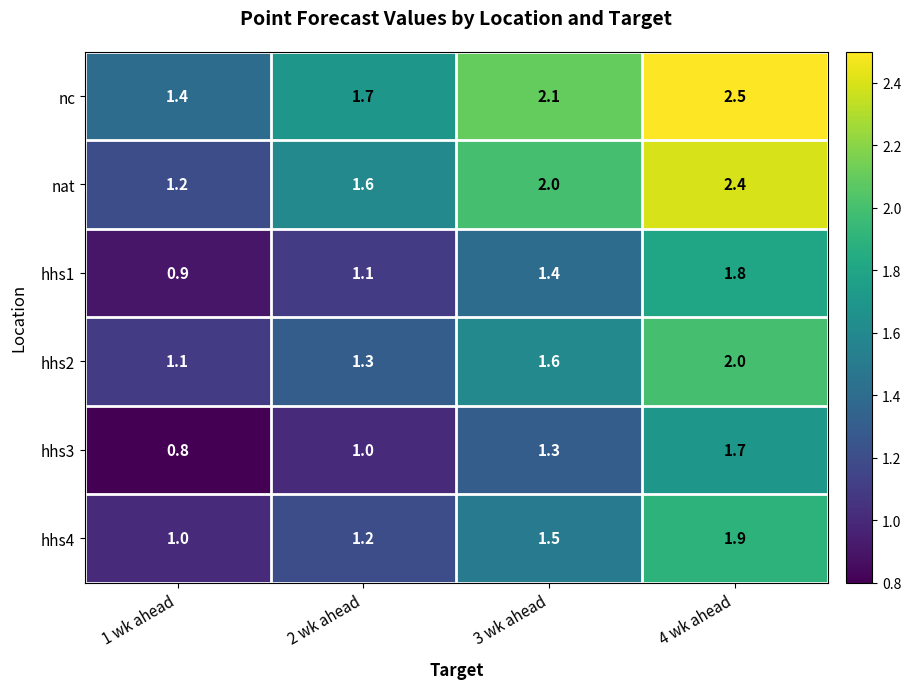

Which series has the largest total across all categories?

nc